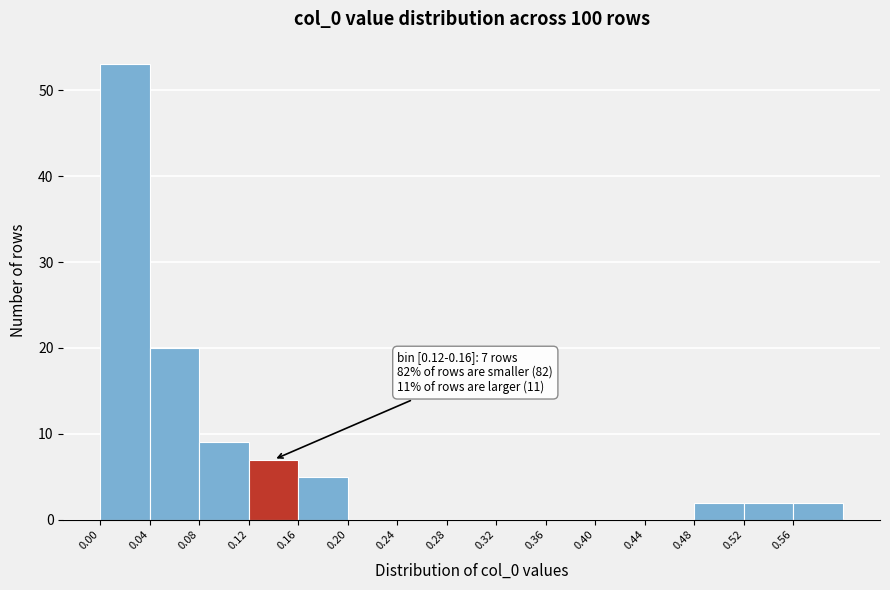

Over which range of the x-axis is the bar tallest?

0.00 to 0.04